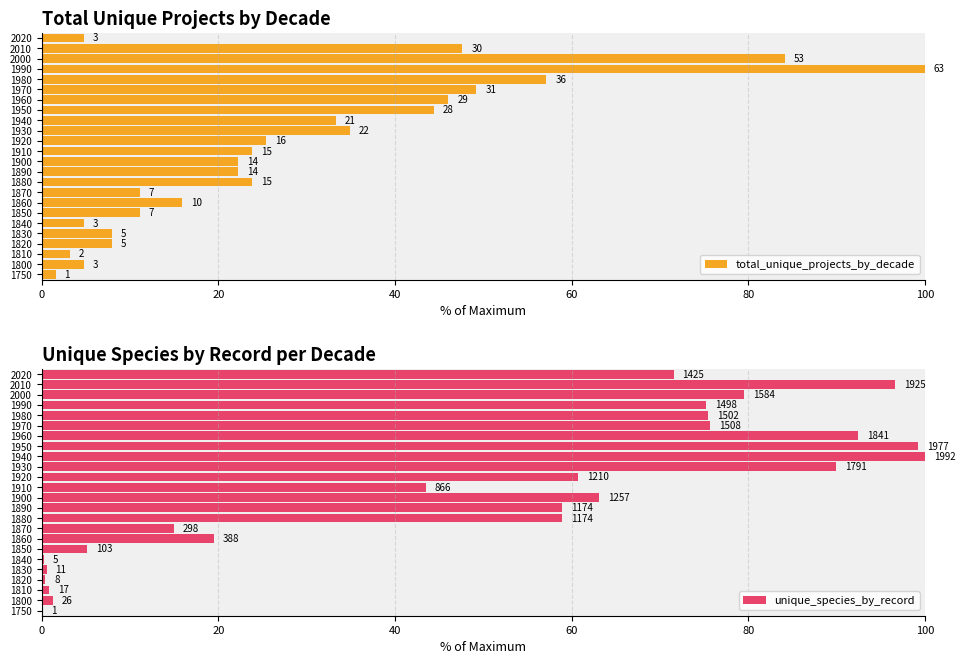

What is the value of the total_unique_projects_by_decade bar at the 10th from the left?

23.8